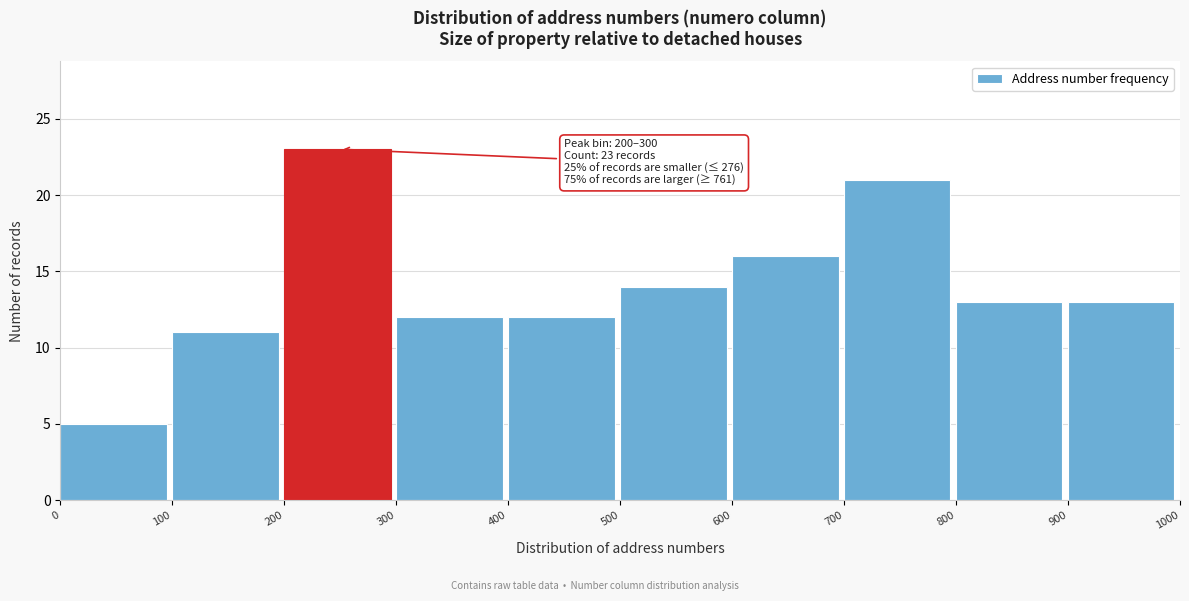

Which range on the x-axis has the tallest bar?

200 to 300